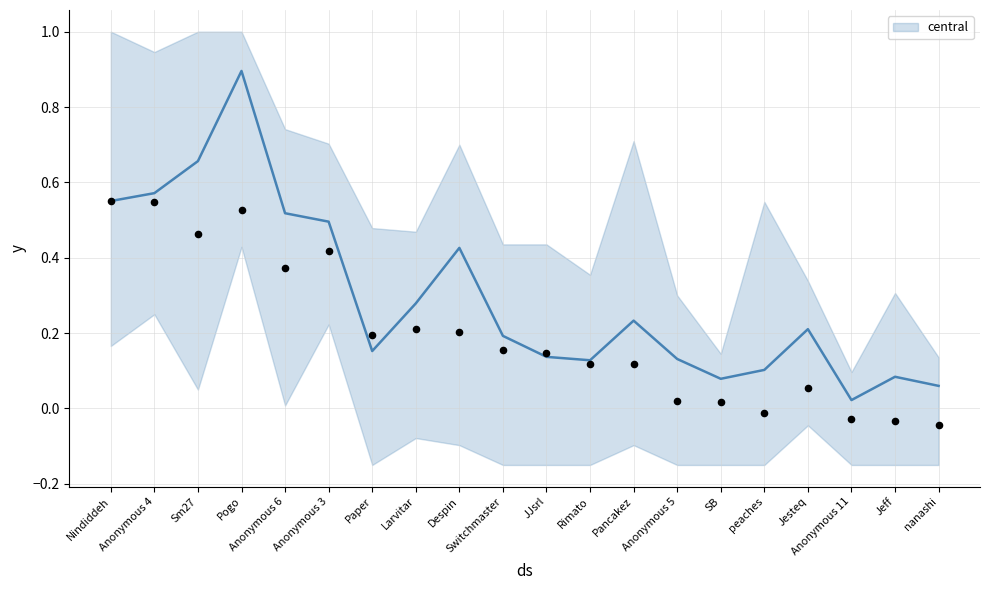

Between SB and Rimato, which is larger?

Rimato